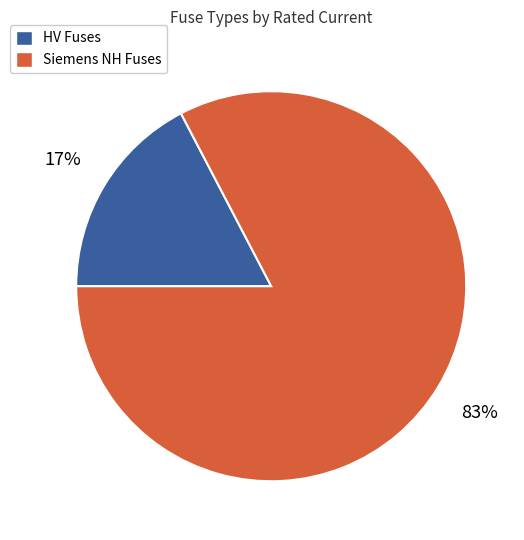

Is there a majority slice in this chart?

Yes